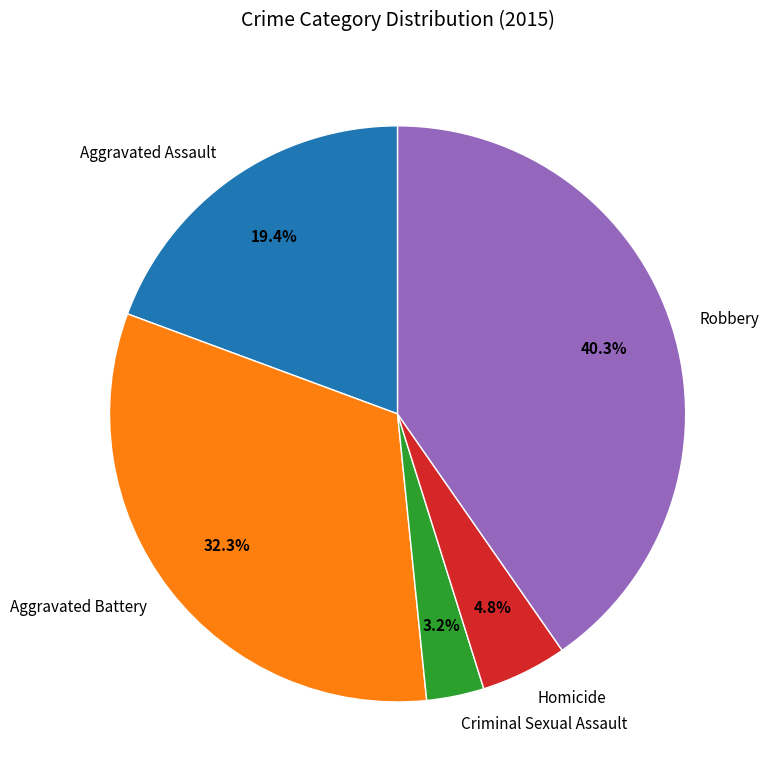

Is it true that Aggravated Assault is 9% of the pie?

False